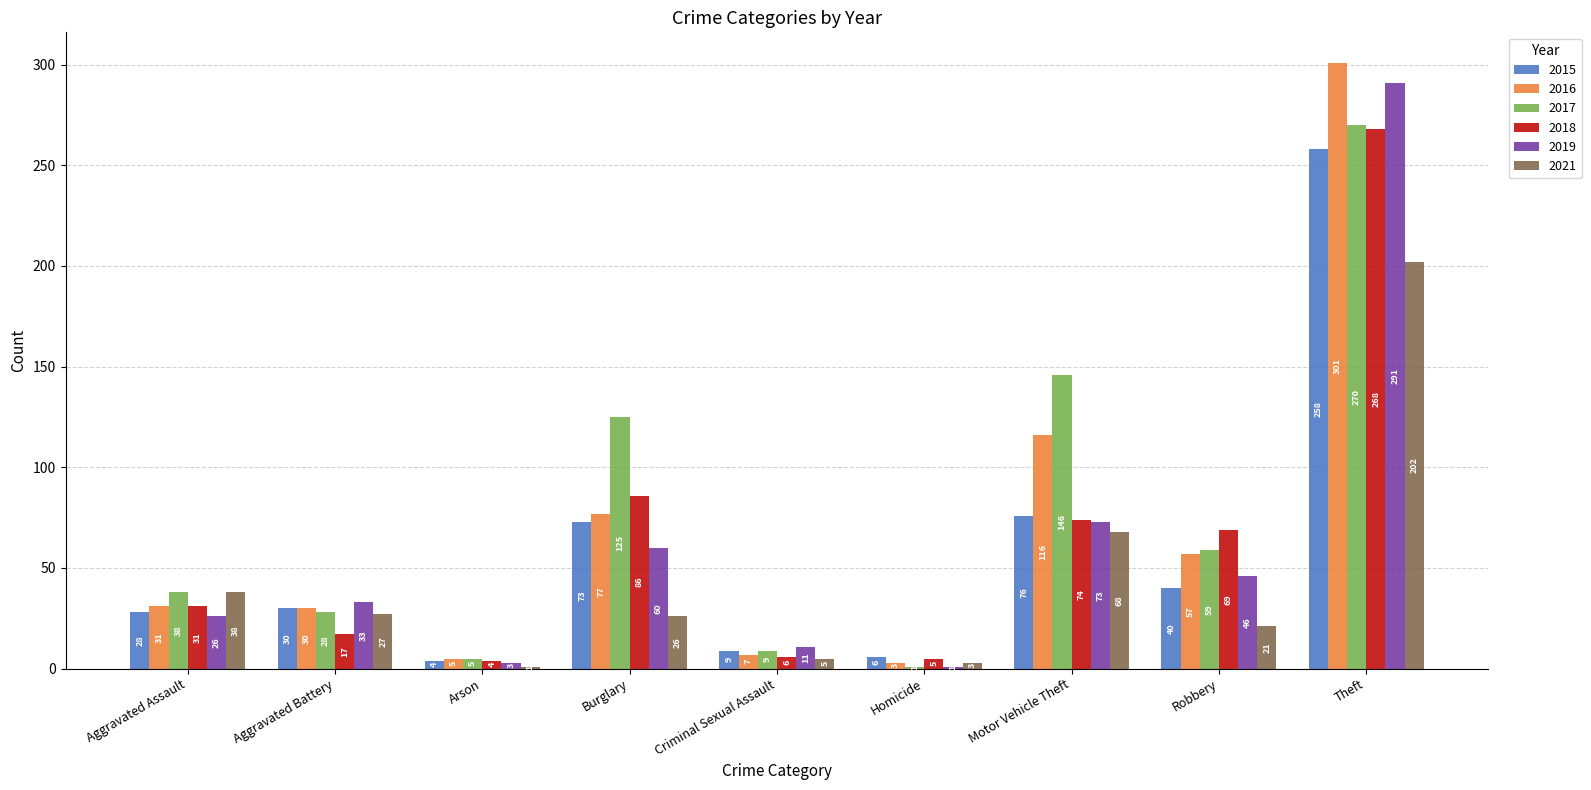

The value of 2021 at Aggravated Battery is 6. True or false?

False